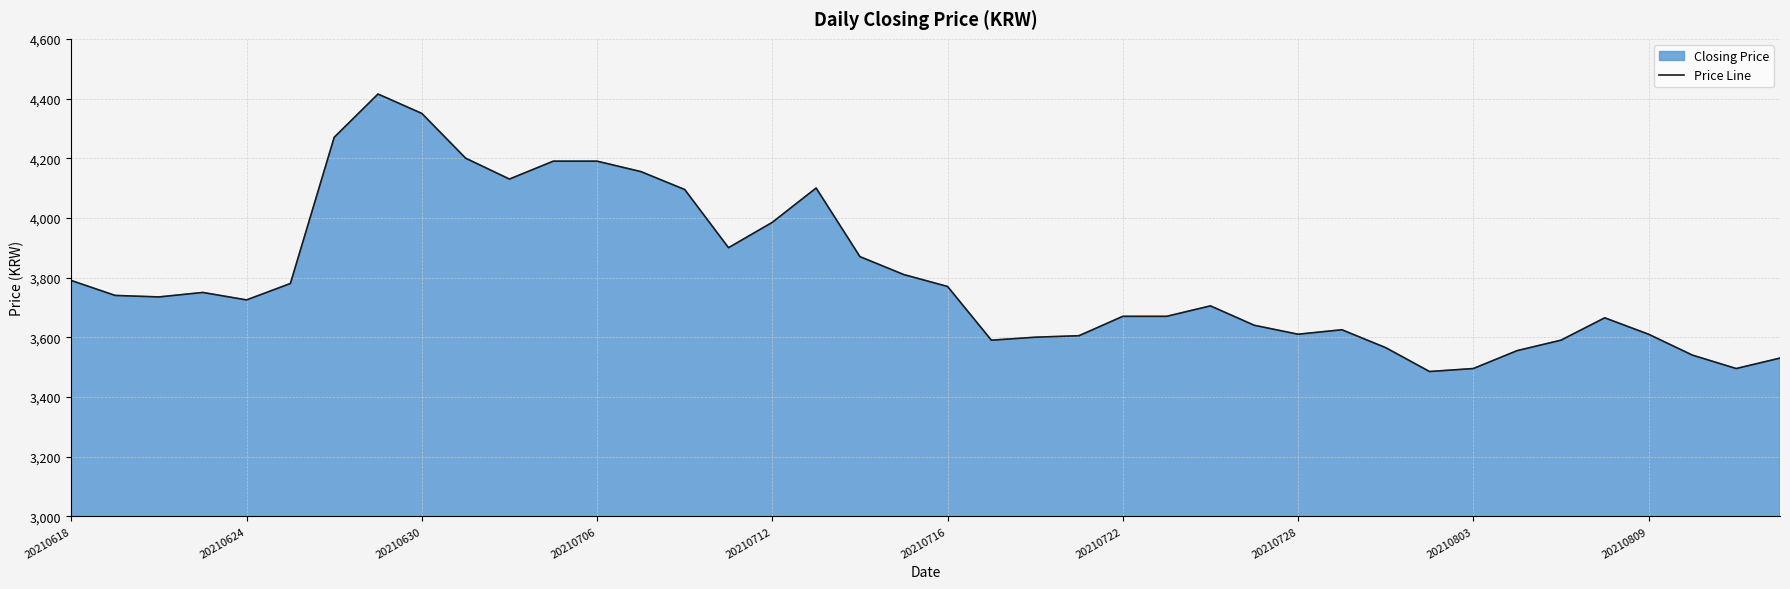

How many points are higher than both their immediate neighbors (excluding endpoints)?

6